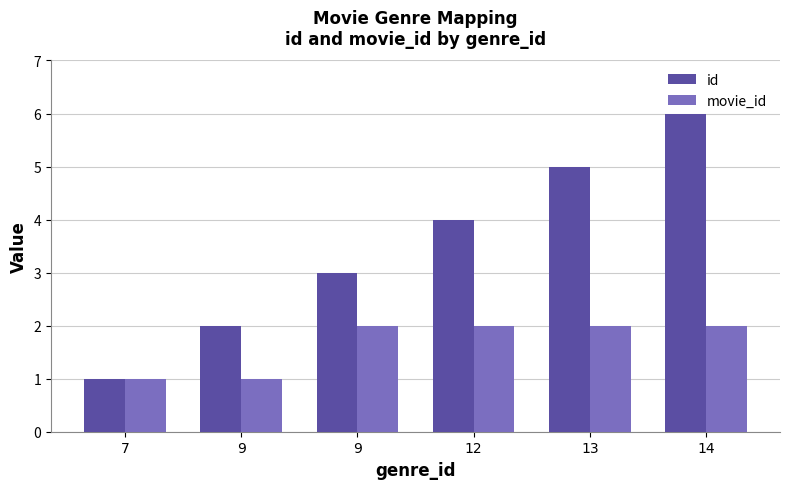

Rank the series by their average value, from highest to lowest.

id, movie_id